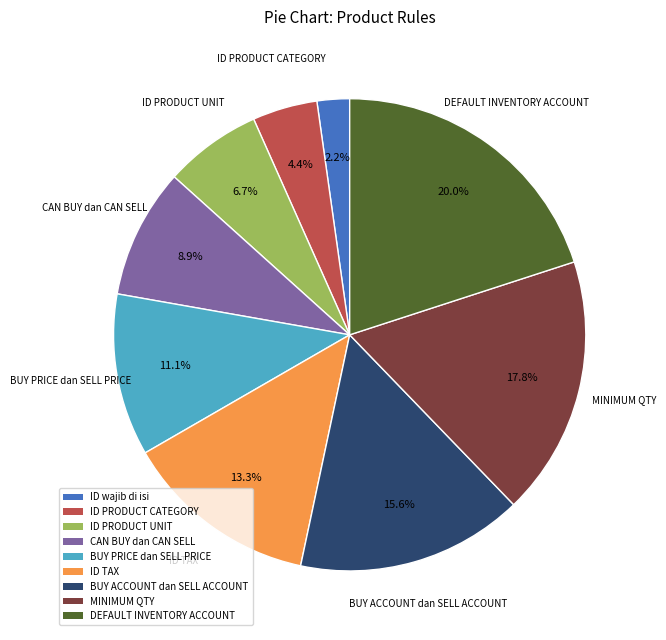

Does CAN BUY dan CAN SELL represent more than half of the total?

No